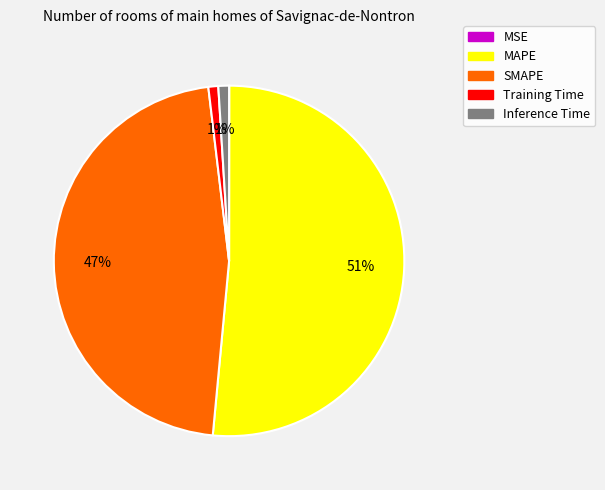

Is there any slice that represents more than half of the pie?

Yes